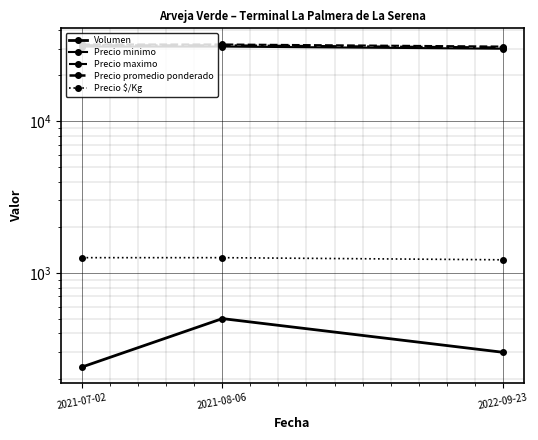

Count the number of data series in this chart.

5